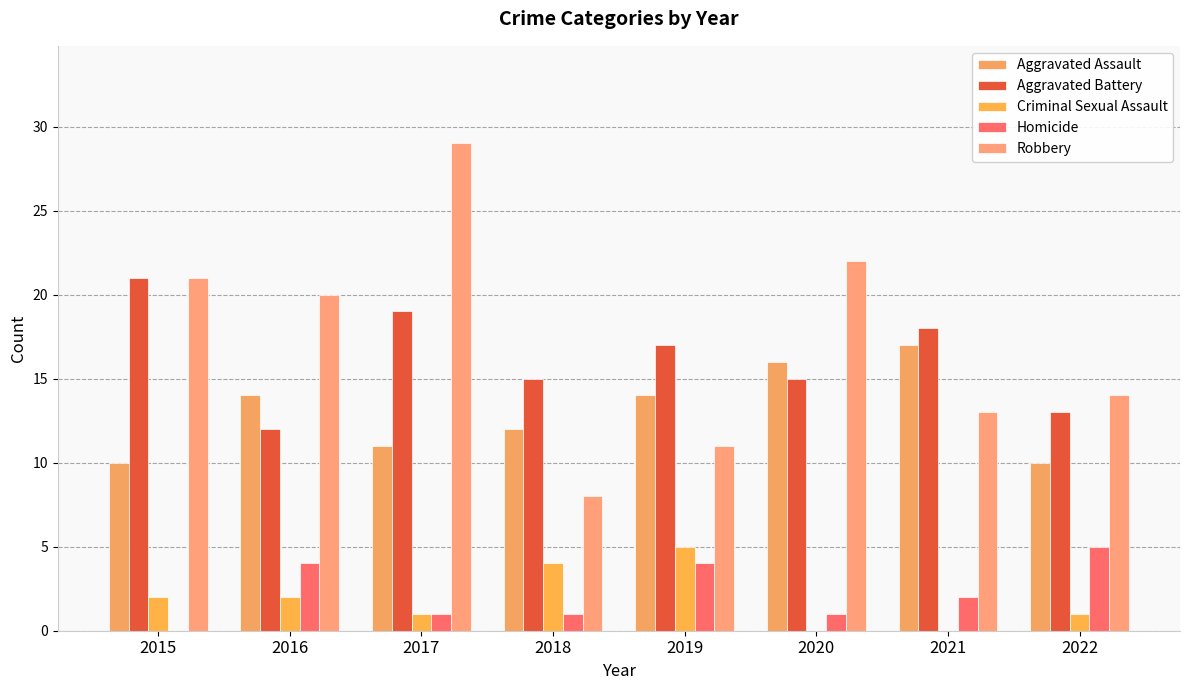

Reading left to right, extract all data points from this chart.

Aggravated Assault: 10	14	11	12	14	16	17	10
Aggravated Battery: 21	12	19	15	17	15	18	13
Criminal Sexual Assault: 2	2	1	4	5	0	0	1
Homicide: 0	4	1	1	4	1	2	5
Robbery: 21	20	29	8	11	22	13	14